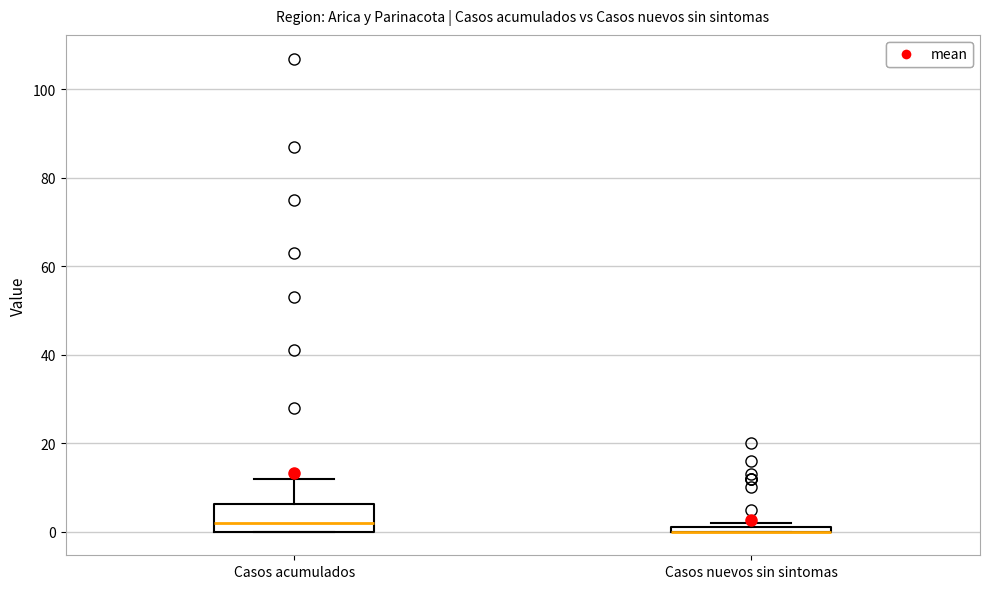

Where is the lower edge of the box for Casos nuevos sin sintomas on the y-axis? The values are not printed on the chart, so give them approximately, as read against the axis.

0